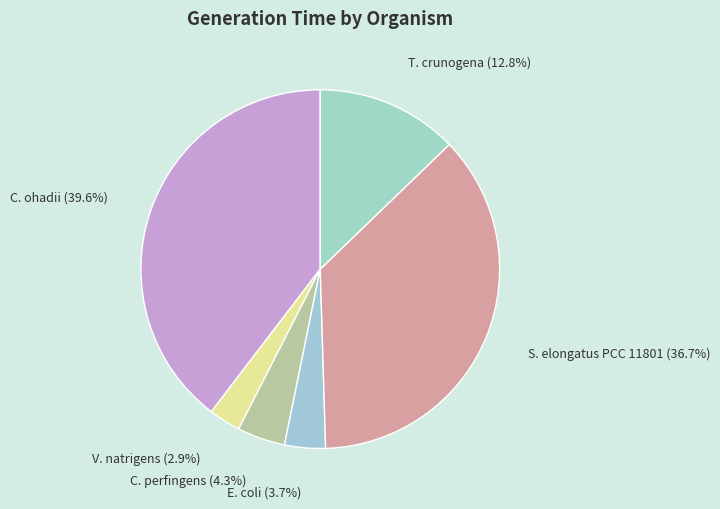

What percentage is the C. ohadii slice, to the nearest percent?

40%